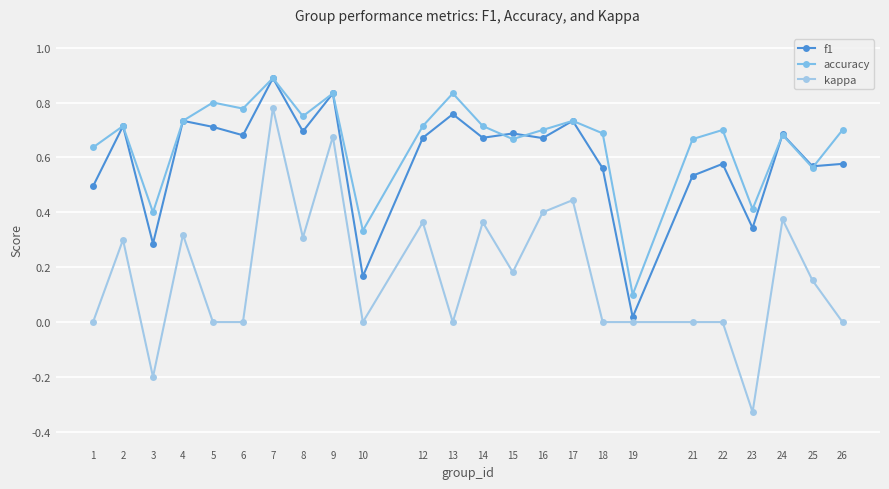

True or false: kappa has a value of 0.4 at 16.

True